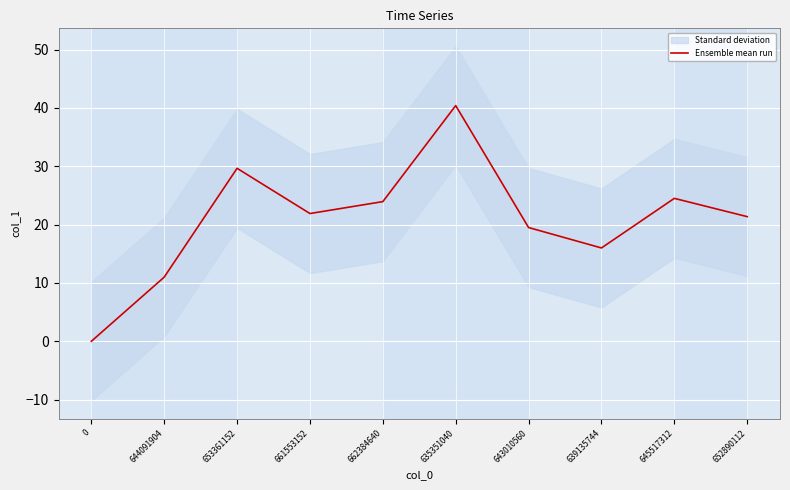

The value at 639135744 is 16.0. True or false?

True